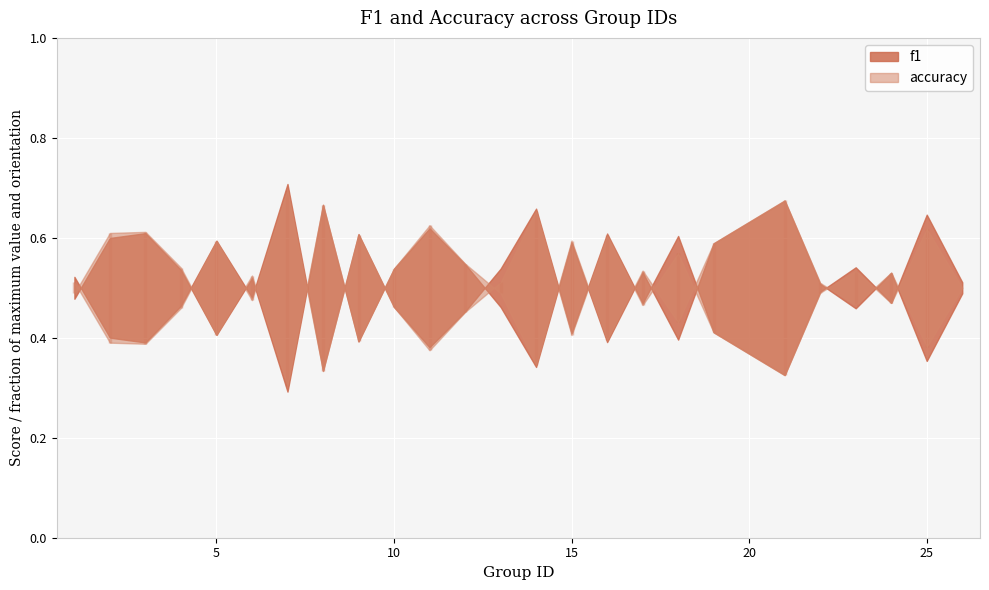

True or false: accuracy has more than 1 points higher than both neighbors.

True